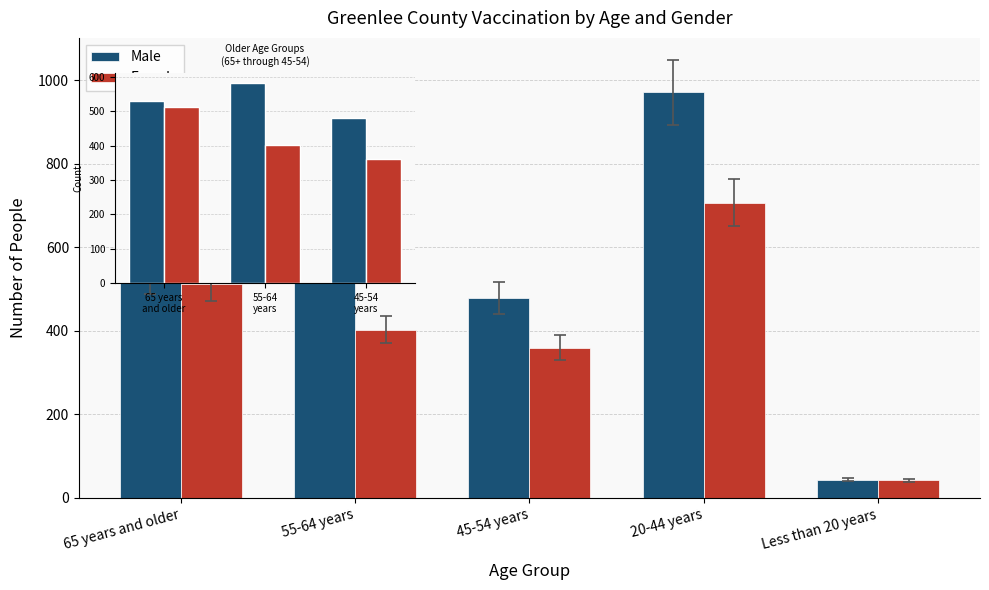

What are all the series names shown in the legend?

Male, Female